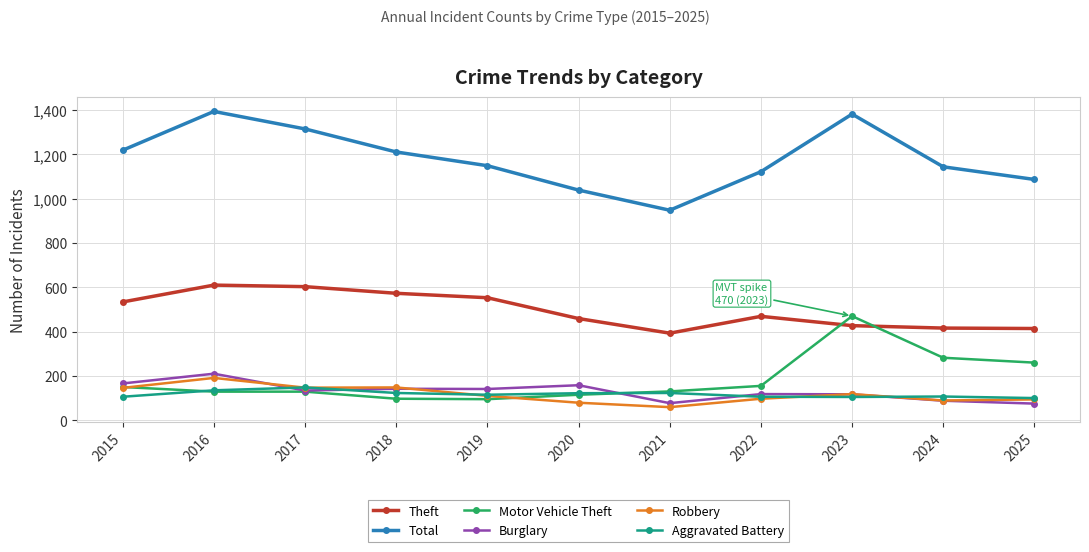

Which category has the highest value across all series?

2016